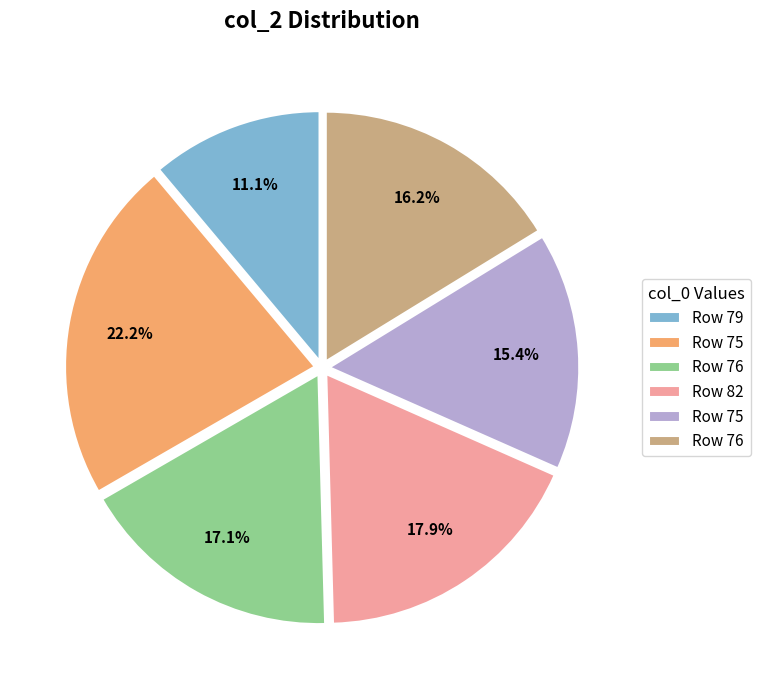

Does any single category account for the majority?

No